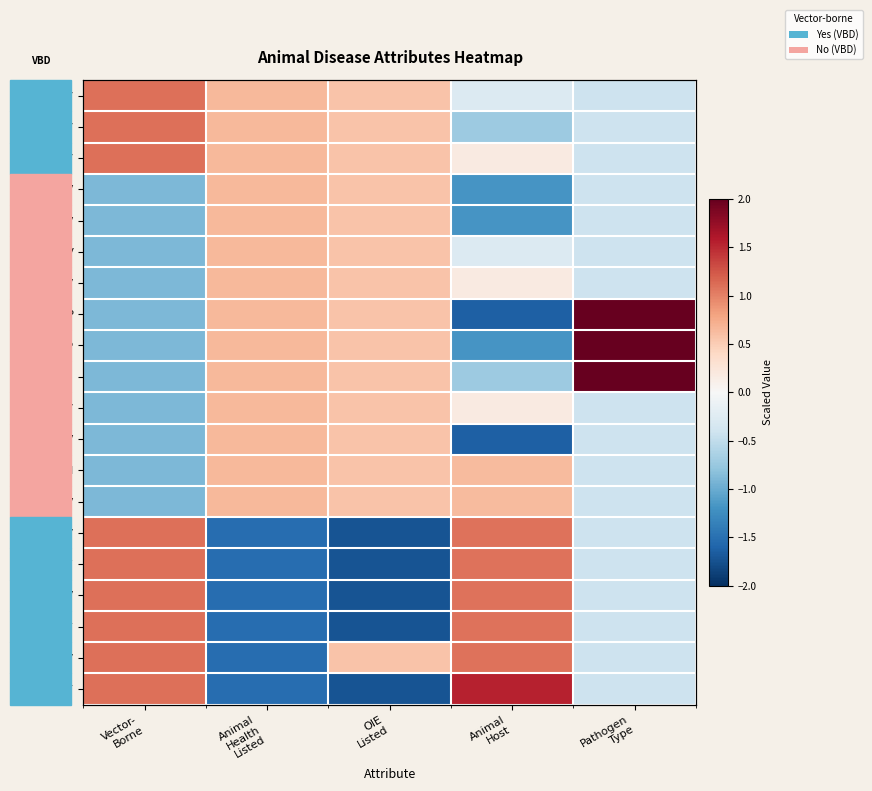

The value of CBPP at OIE Listed is 0.6. True or false?

True